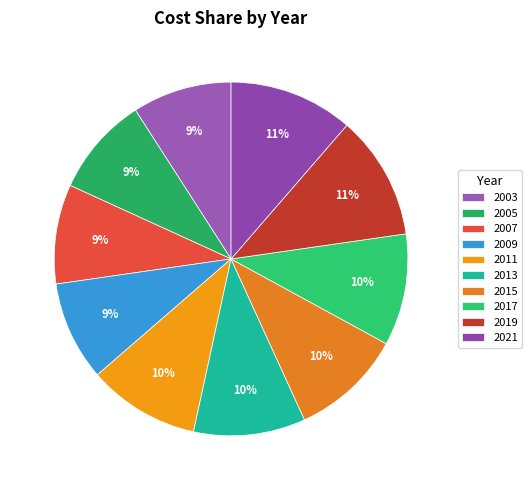

What is the total percentage of 2019 and 2013?

21.6%